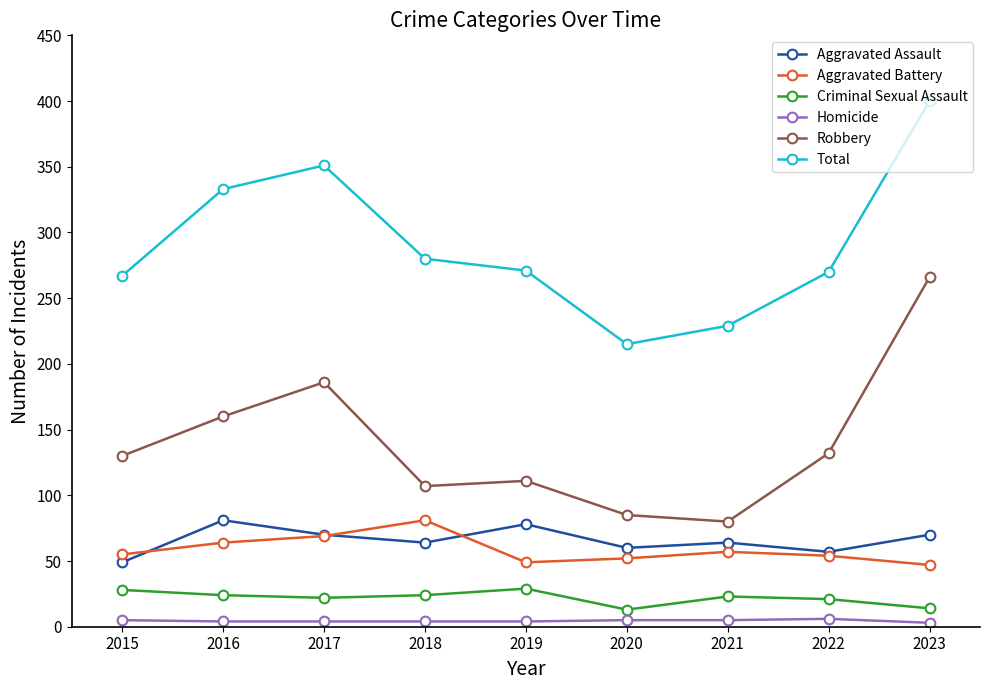

At how many categories does at least one series exceed 298?

3